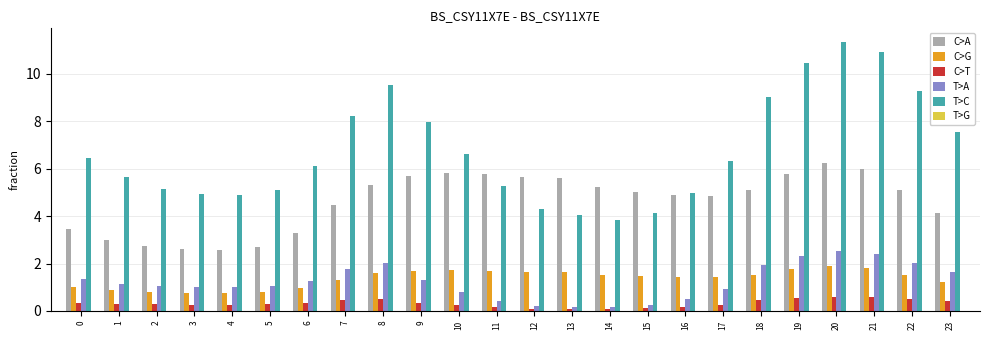

Which series changed the most between 5 and 7?

T>C